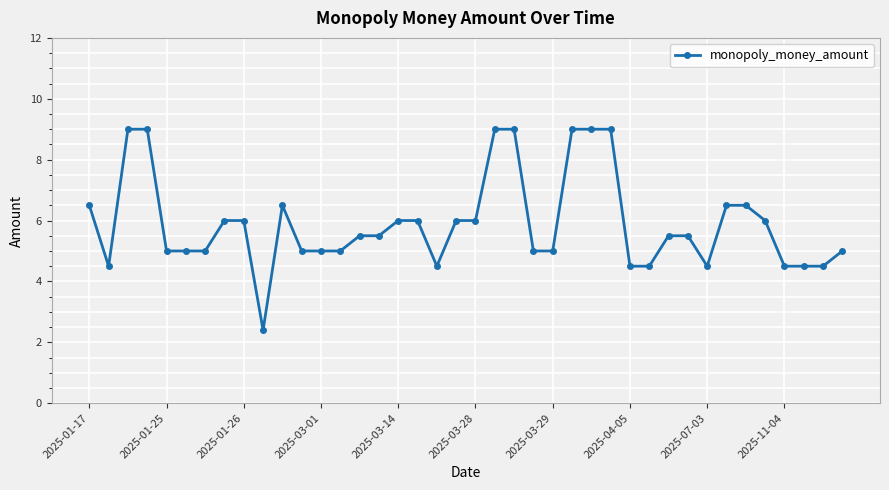

True or false: the data has more than 0 interior local peaks.

True